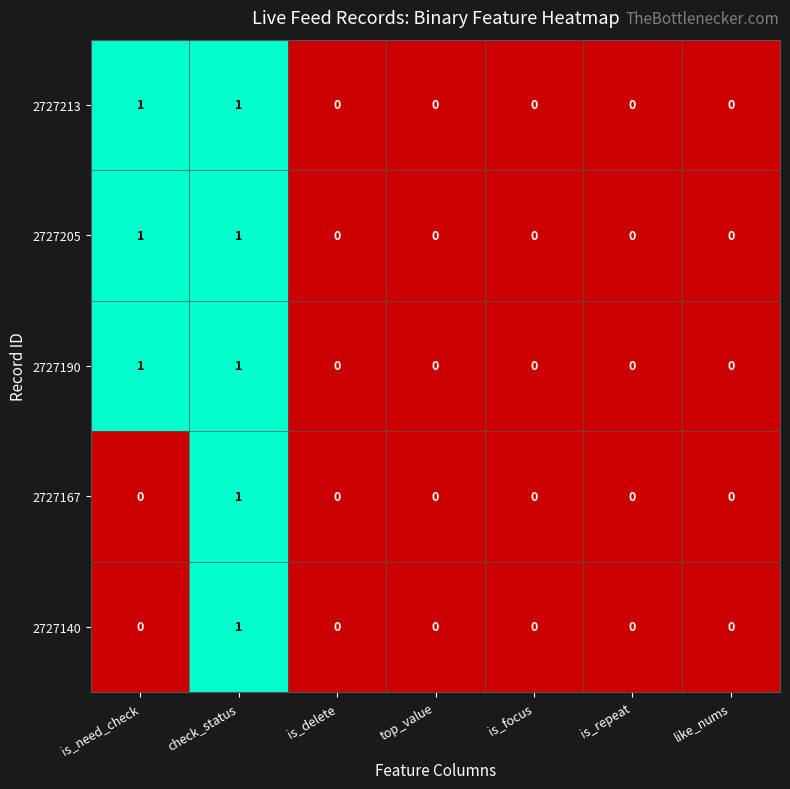

At which category is the sum across all series the highest?

check_status